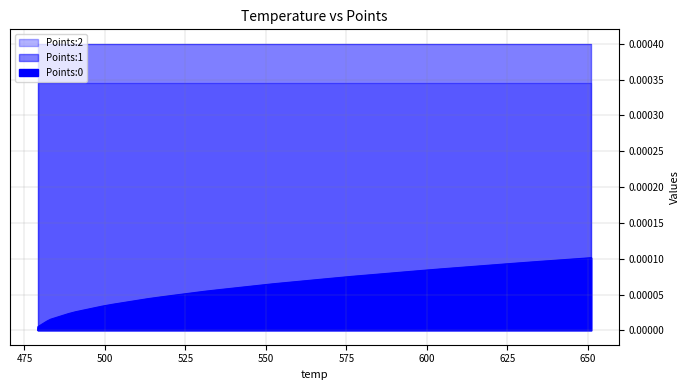

True or false: Points:1 and Points:0 intersect in this chart.

False